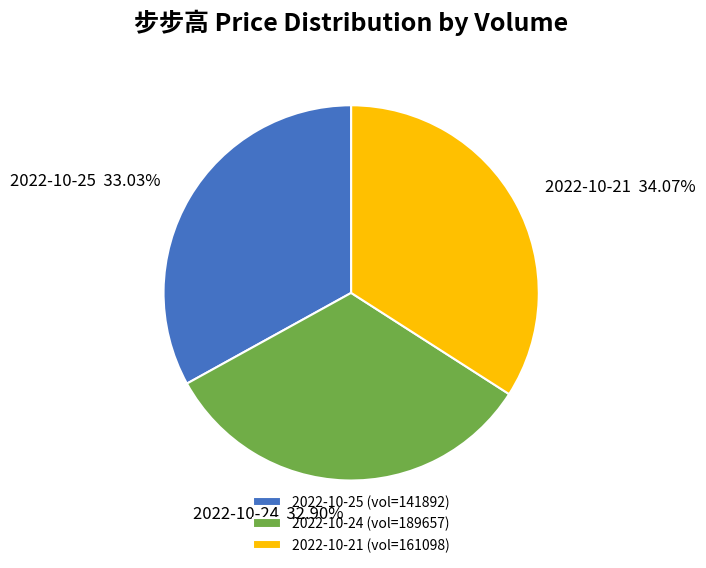

Approximately how many times larger is the value at 2022-10-24 compared to 2022-10-25?

1.0